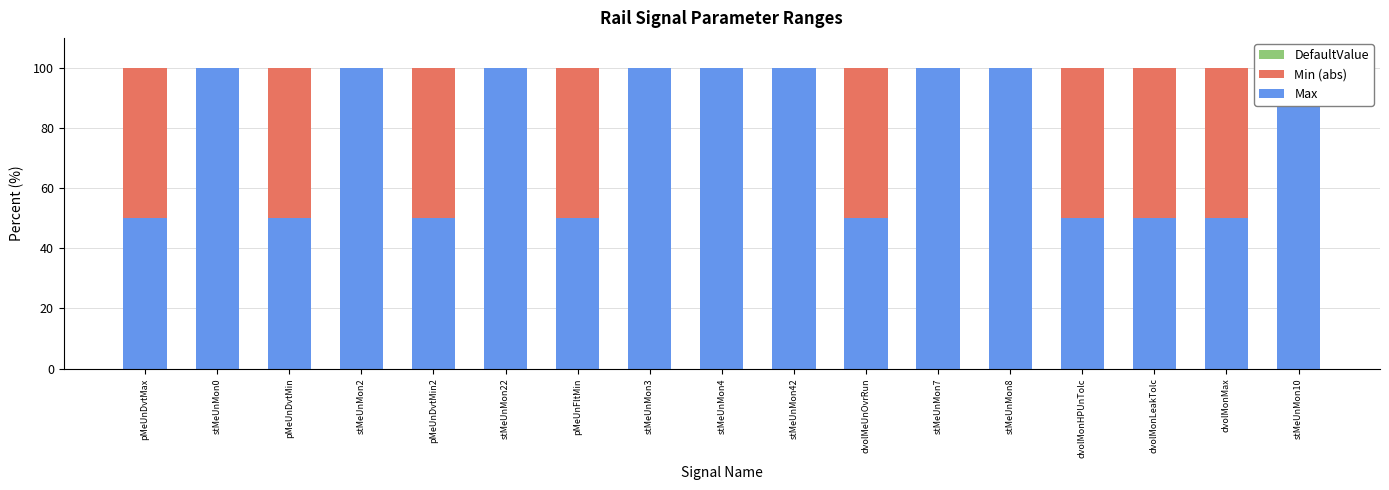

Reading left to right, transcribe all the data shown in this chart.

Max: 50.0	100.0	50.0	100.0	50.0	100.0	50.0	100.0	100.0	100.0	50.0	100.0	100.0	50.0	50.0	50.0	100.0
Min (abs): 50.0	0.0	50.0	0.0	50.0	0.0	50.0	0.0	0.0	0.0	50.0	0.0	0.0	50.0	50.0	50.0	0.0
DefaultValue: 0.0	0.0	0.0	0.0	0.0	0.0	0.0	0.0	0.0	0.0	0.0	0.0	0.0	0.0	0.0	0.0	0.0